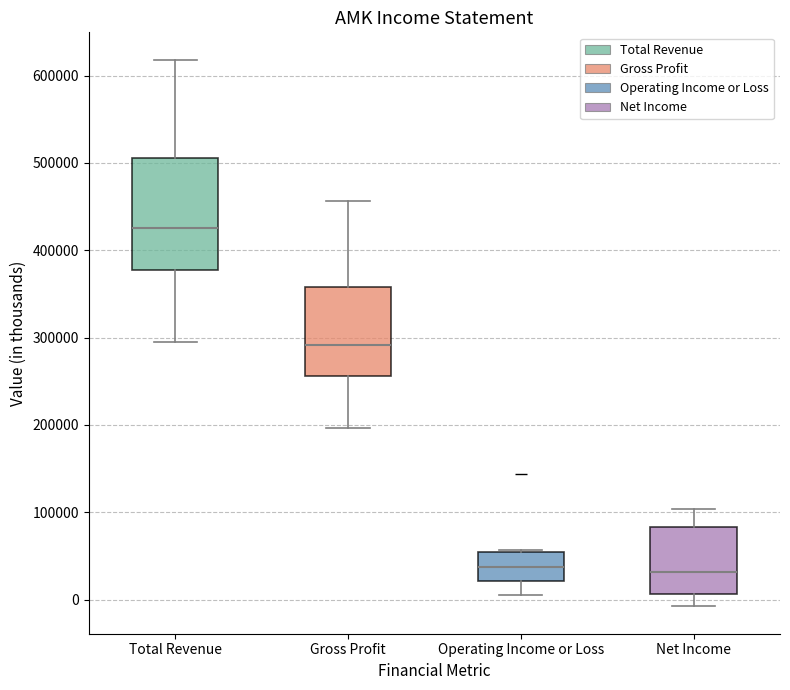

Reading left to right, transcribe this box plot: for each box, give where its median line is, the range the box spans, and where its two whiskers end, as read against the y-axis. The values are not printed on the chart, so give them approximately, as read against the axis.

Total Revenue: median 430000, box 380000 to 510000, whiskers 300000 to 620000
Gross Profit: median 290000, box 260000 to 360000, whiskers 200000 to 460000
Operating Income or Loss: median 40000, box 20000 to 50000, whiskers 10000 to 60000
Net Income: median 30000, box 10000 to 80000, whiskers -10000 to 100000